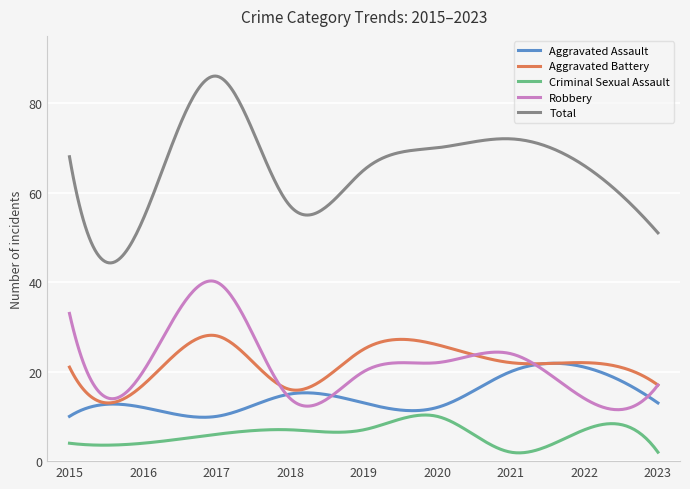

List the series in order of their peak value, lowest first.

Criminal Sexual Assault, Aggravated Assault, Aggravated Battery, Robbery, Total